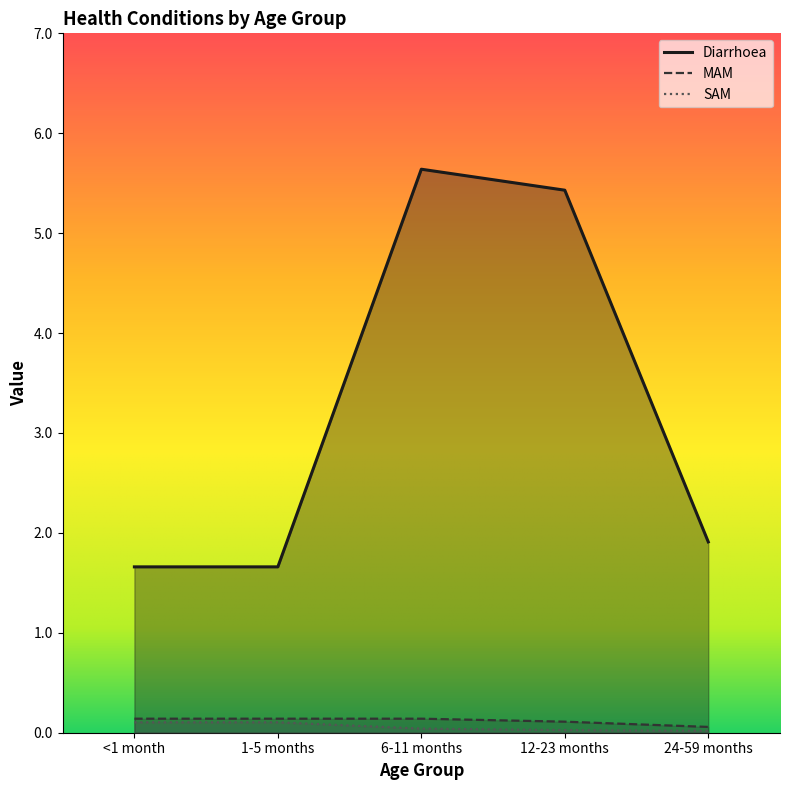

Which series has the largest range (max minus min)?

Diarrhoea